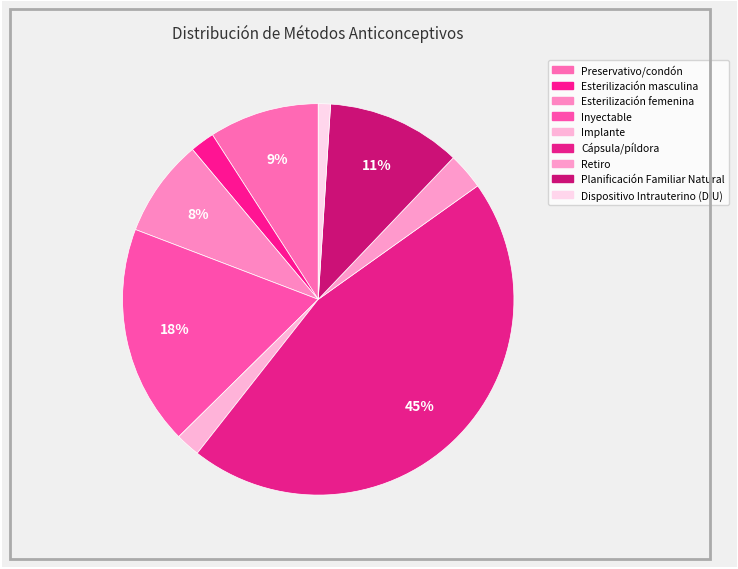

Count the number of slices in the pie.

9